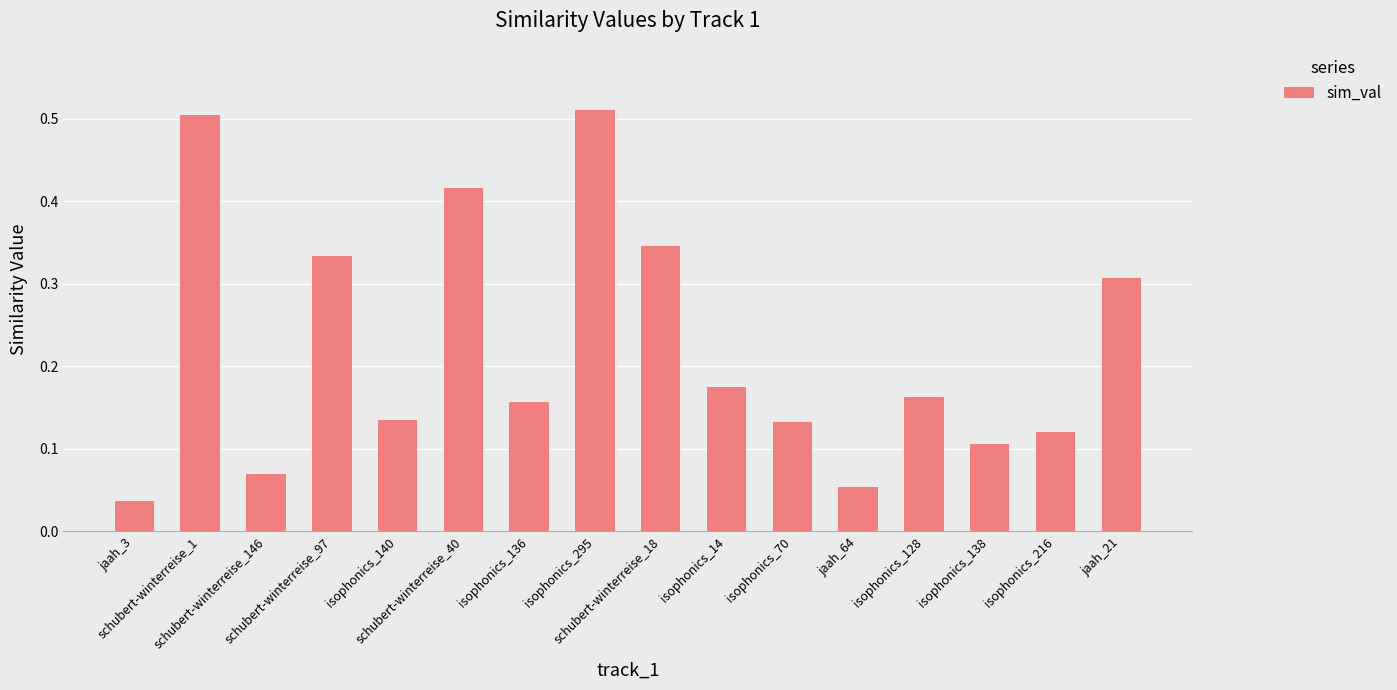

What is the sum of all values?

3.6